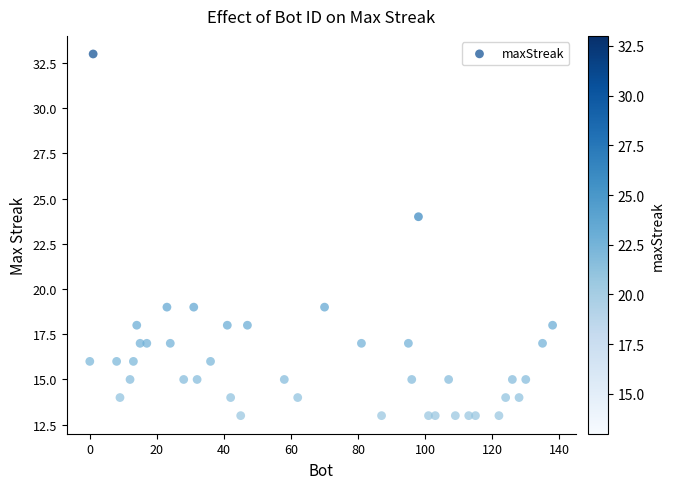

What is the range of Y values (max minus min)?

20